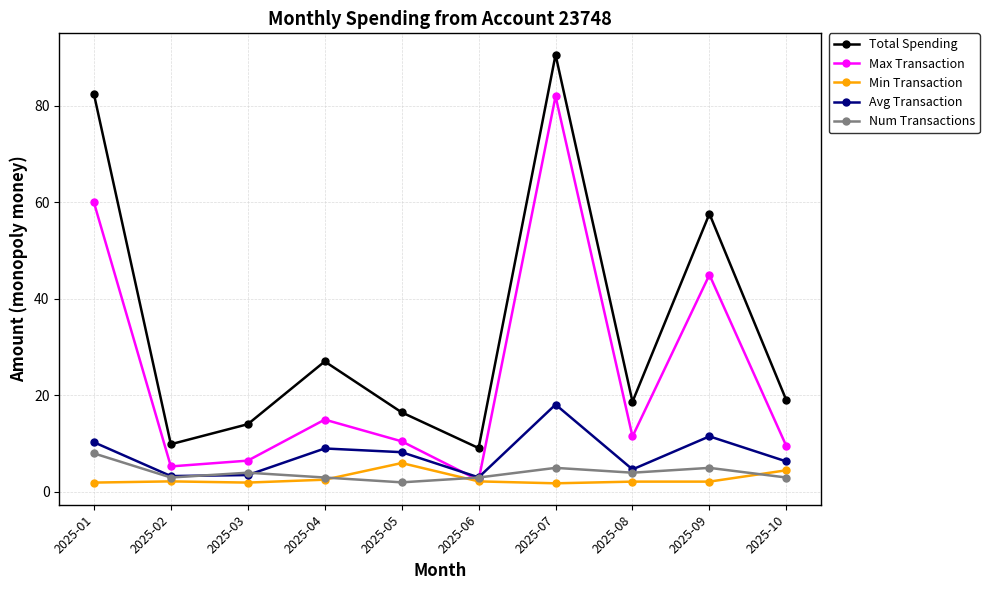

True or false: Min Transaction has a value of 6.0 at 2025-05.

True